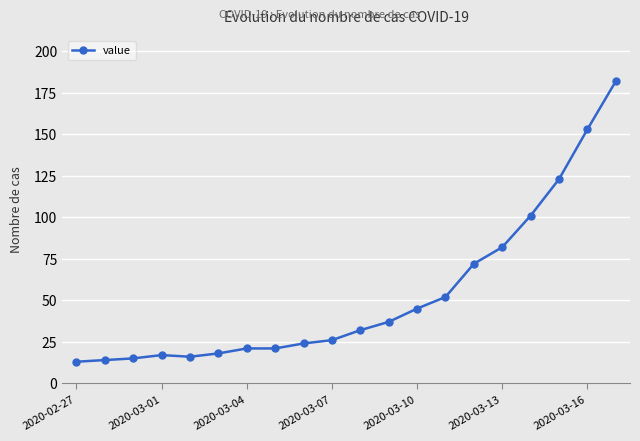

How many data points are less than 32?

10